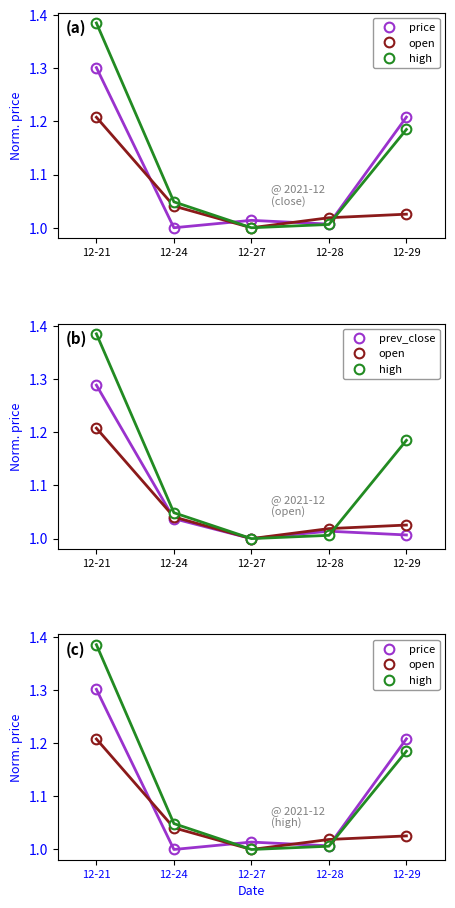

Is it true that high equals 1.0 at 12-28?

True